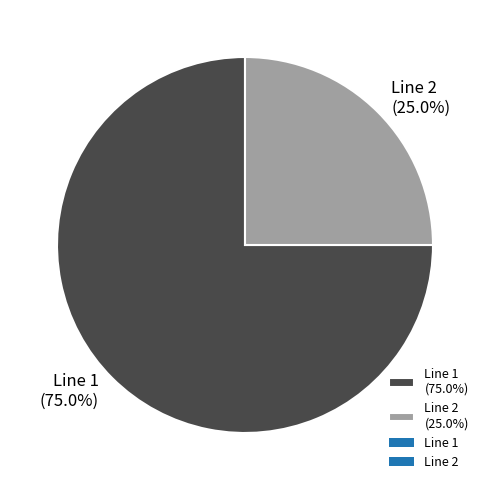

Count the number of slices in the pie.

2